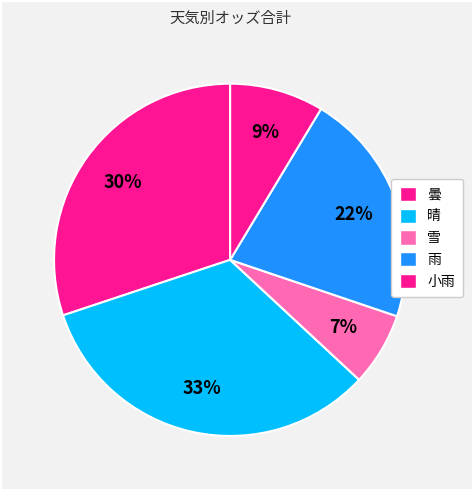

What is the smallest slice in the pie chart?

雪